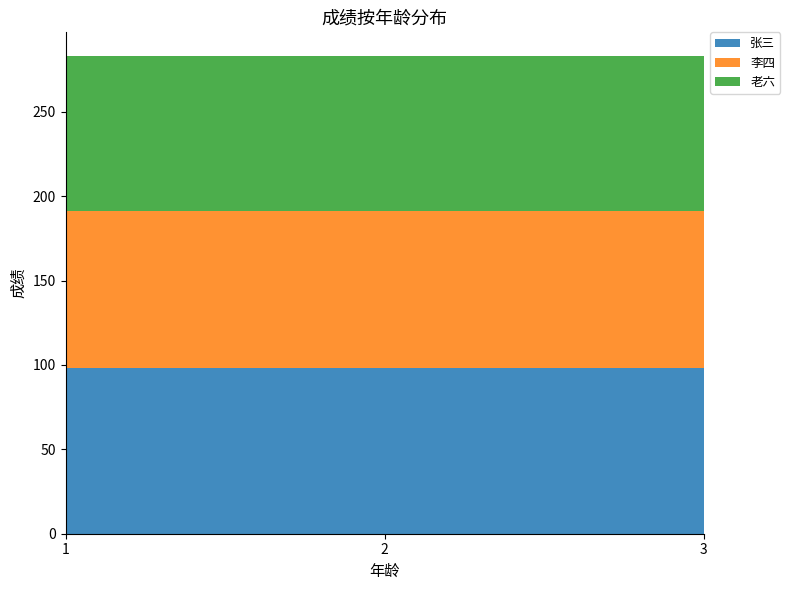

Reading left to right, list all the values displayed in this chart.

张三: 1=98	2=98	3=98
李四: 1=93	2=93	3=93
老六: 1=92	2=92	3=92